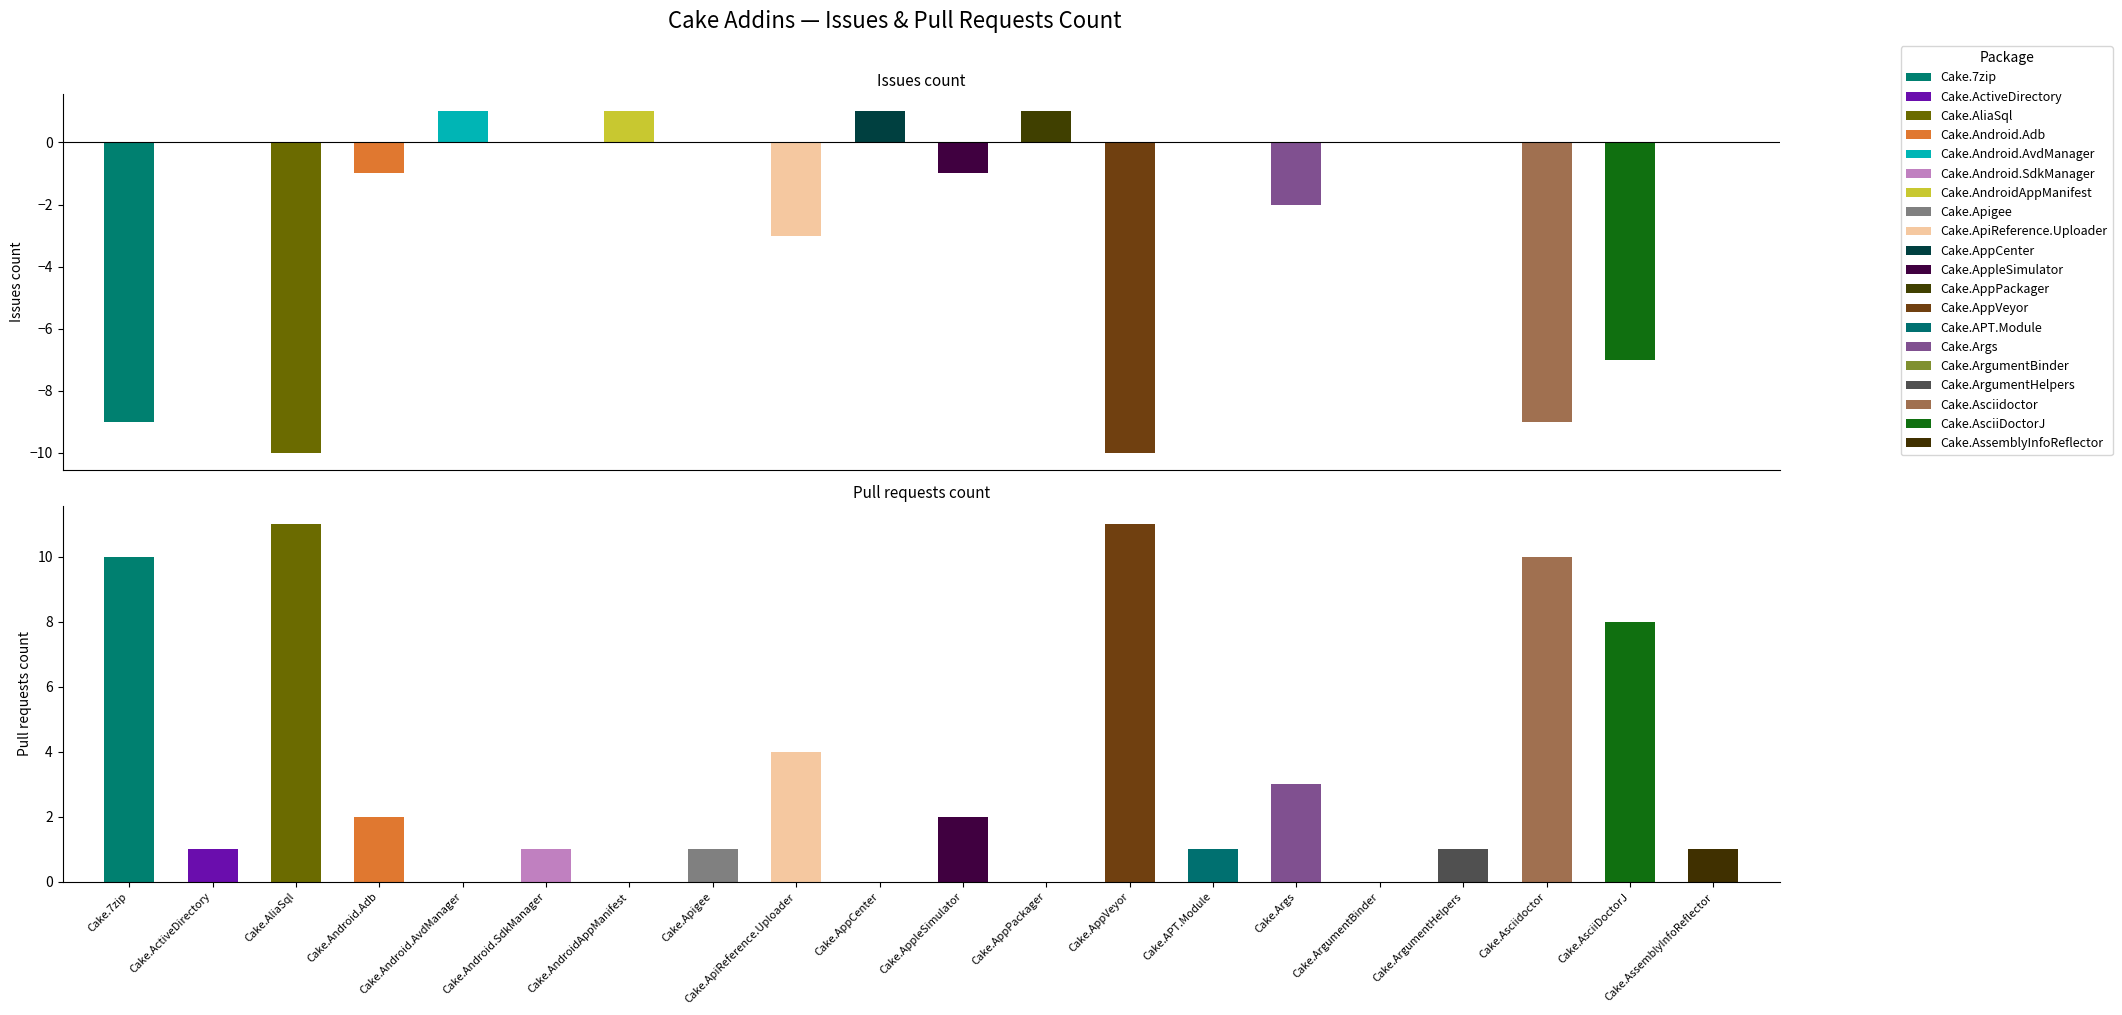

At which label does Pull requests count first exceed 1?

Cake.7zip